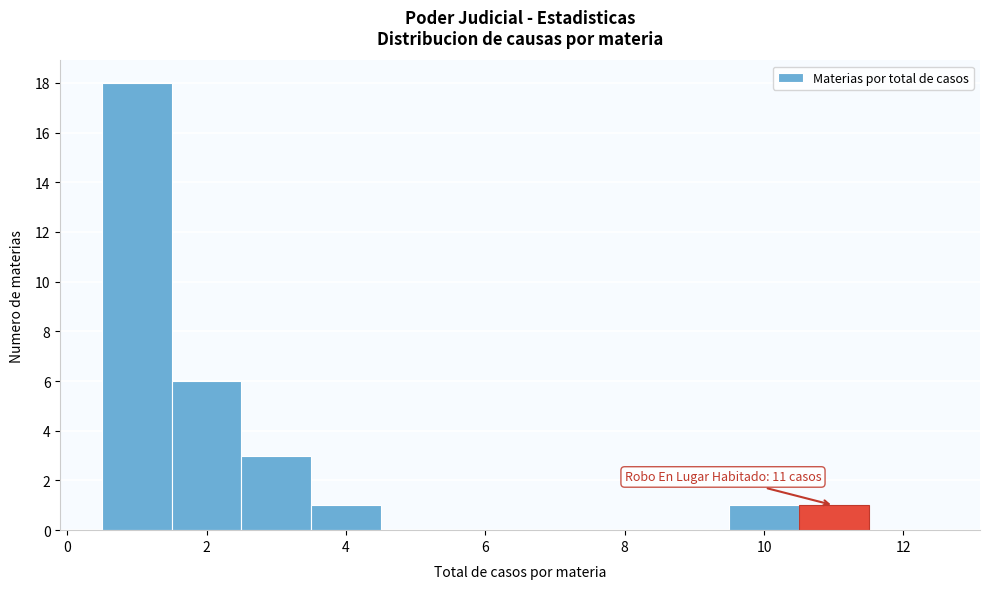

Over which range of the x-axis is the bar tallest?

0.5 to 1.5